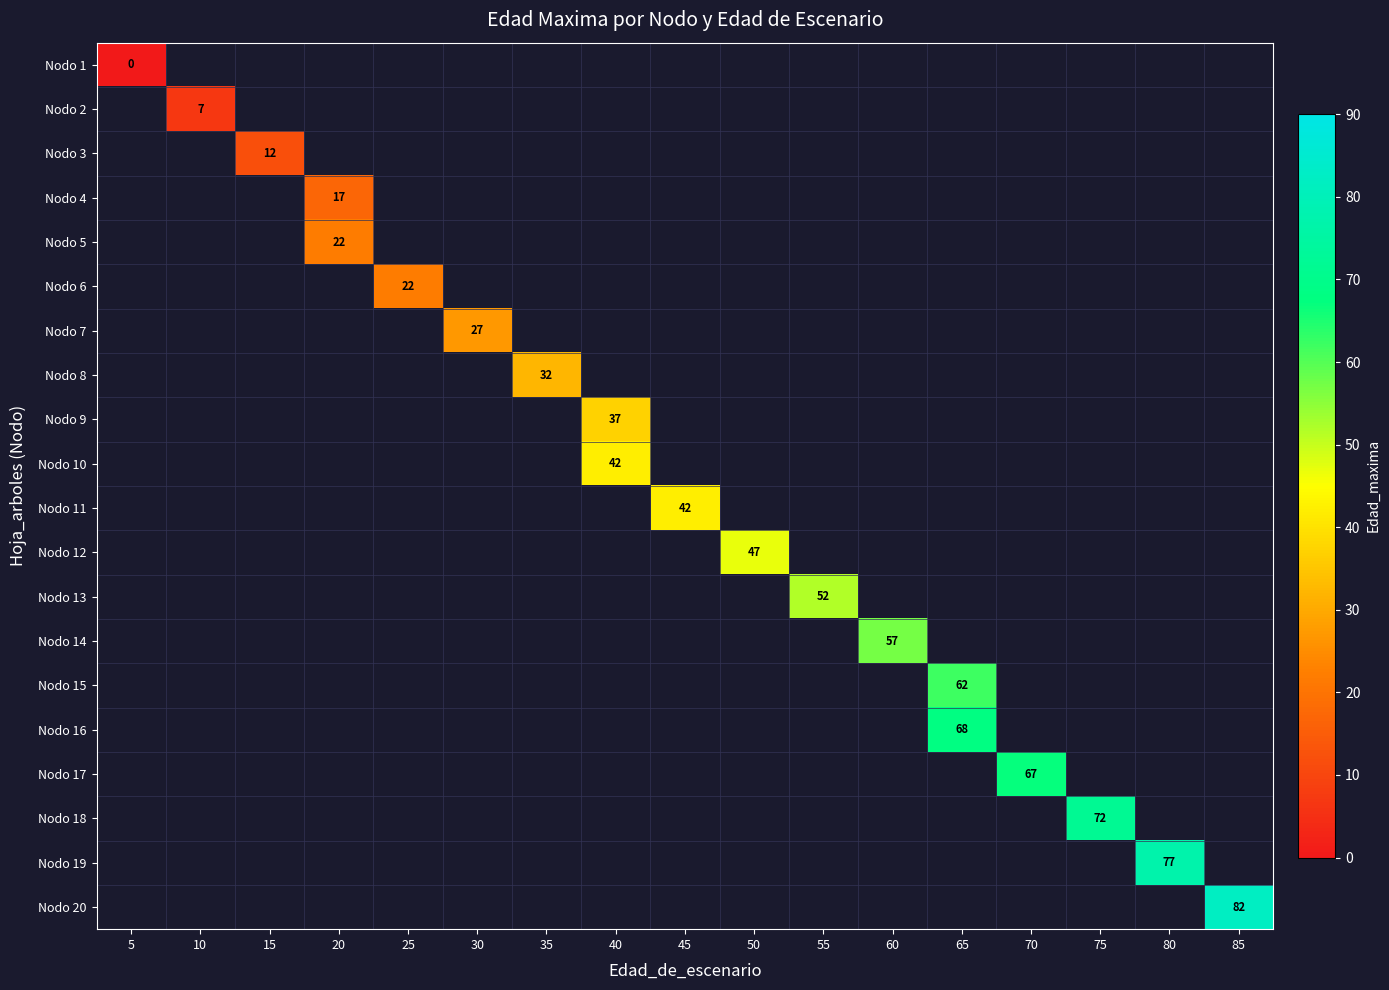

True or false: Nodo 2 has a value of 7 at 10.

True